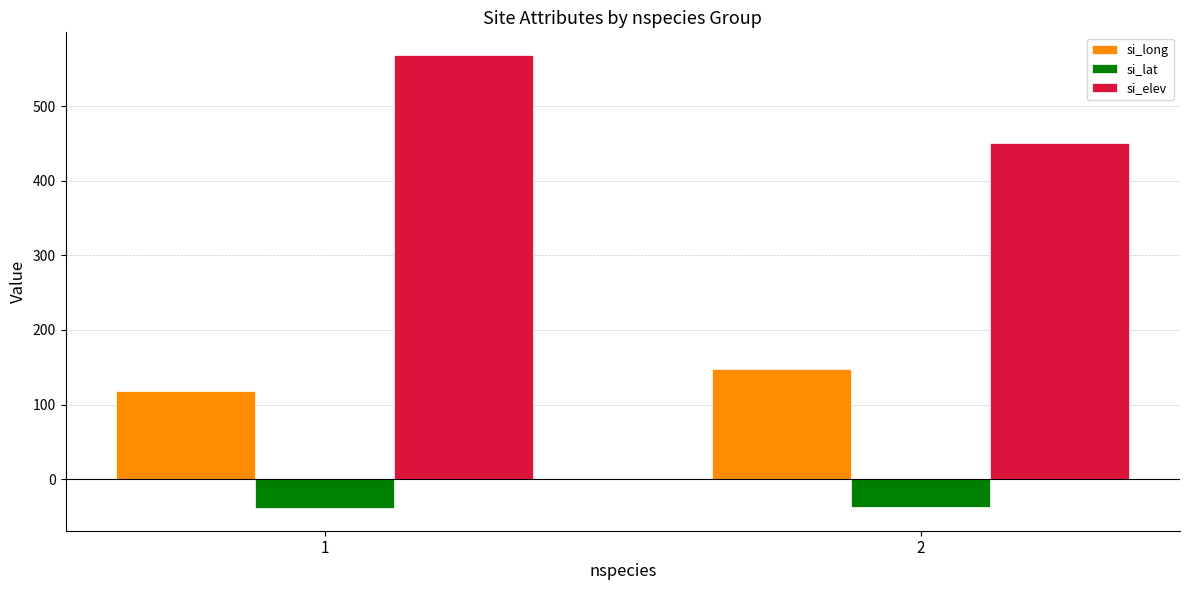

What is the total value across all series at 1?

647.6